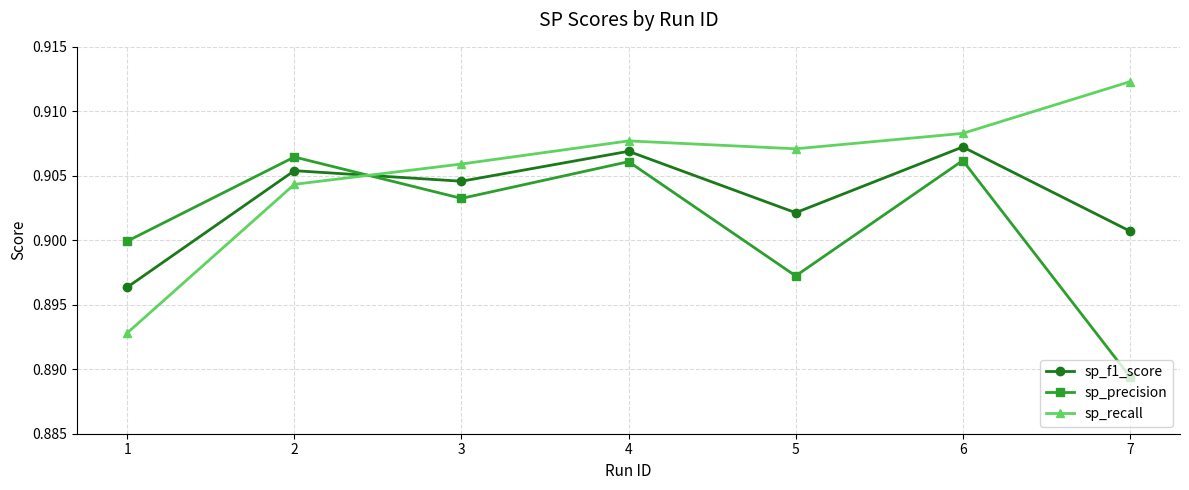

What are all the series names shown in the legend?

sp_f1_score, sp_precision, sp_recall